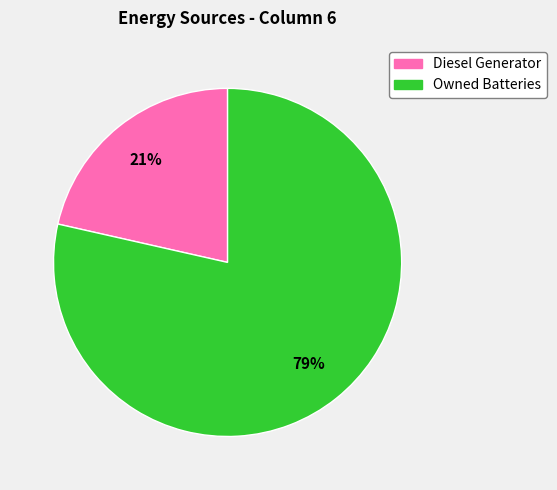

To the nearest percent, what is the average slice percentage?

50%